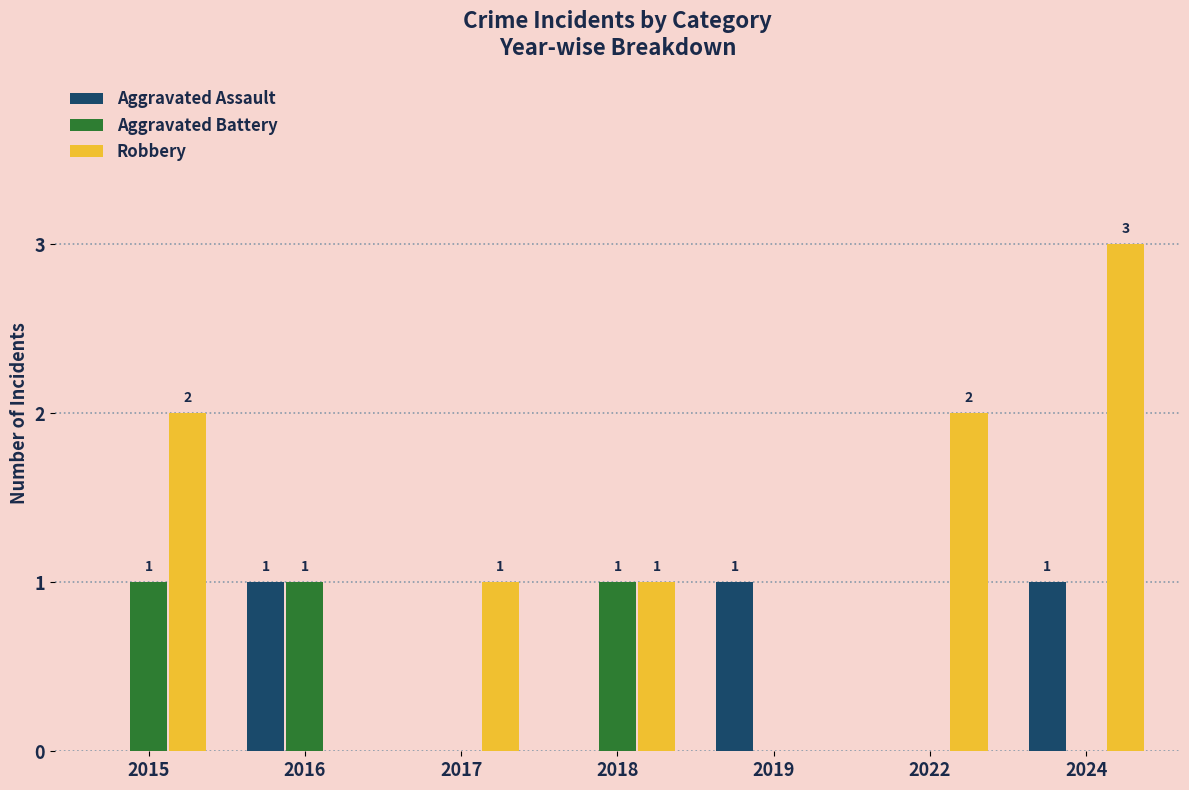

What is the maximum value shown in the chart?

3